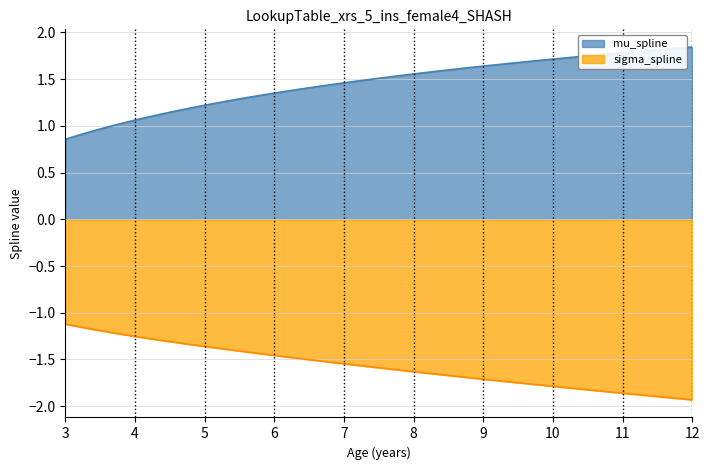

Which series has the largest total across all categories?

mu_spline